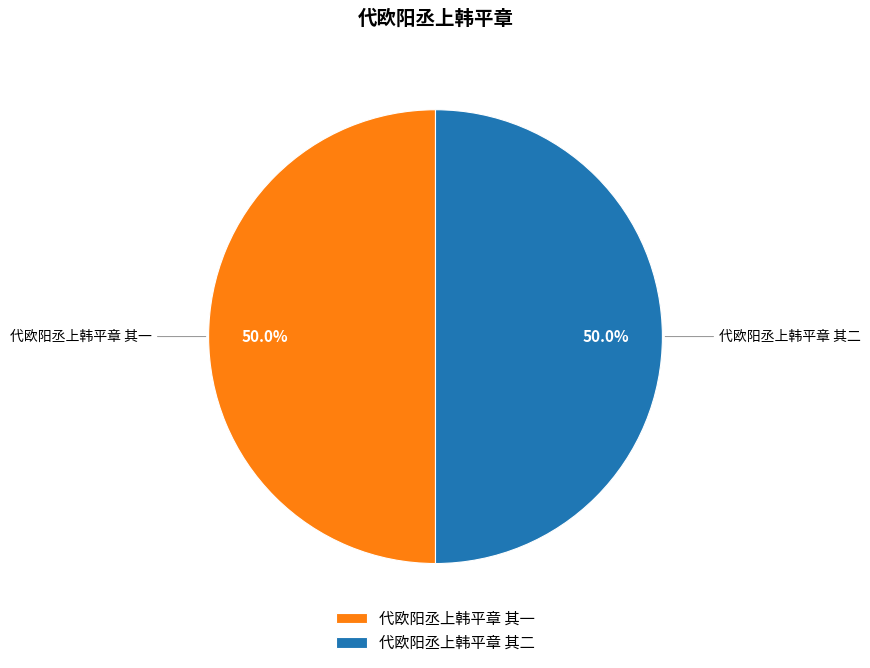

What is the total percentage of 代欧阳丞上韩平章 其一 and 代欧阳丞上韩平章 其二?

100.0%